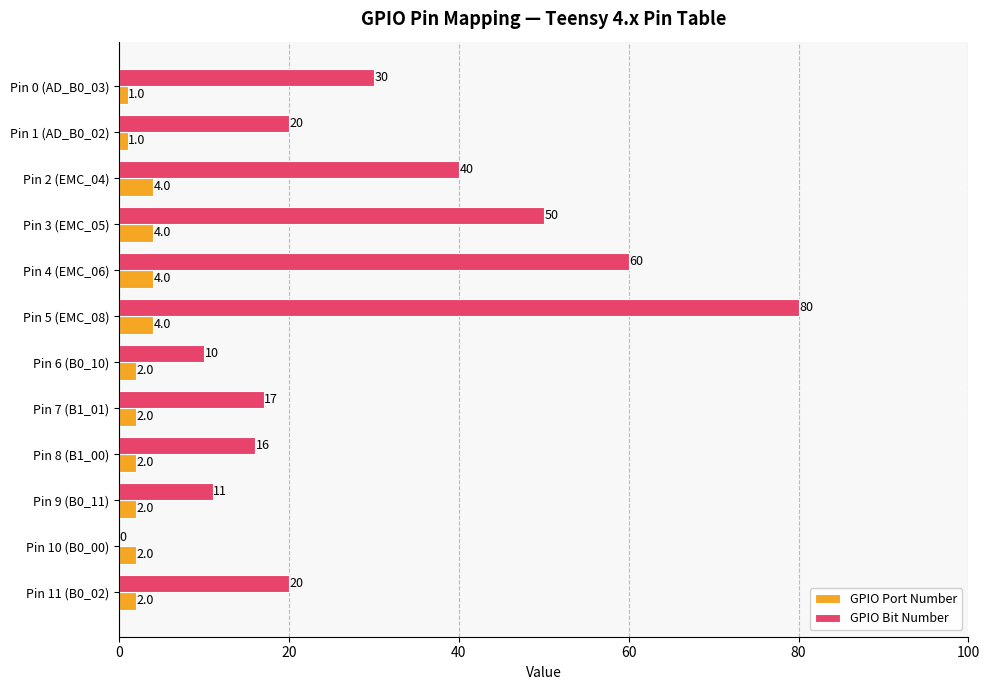

What is the highest value of the GPIO Port Number series?

4